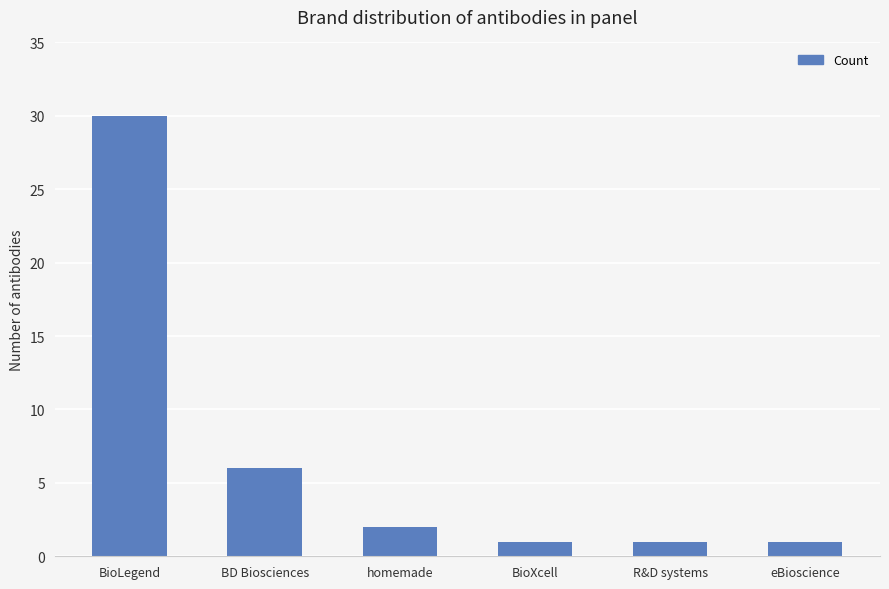

At which label is the value closest to 15?

BD Biosciences